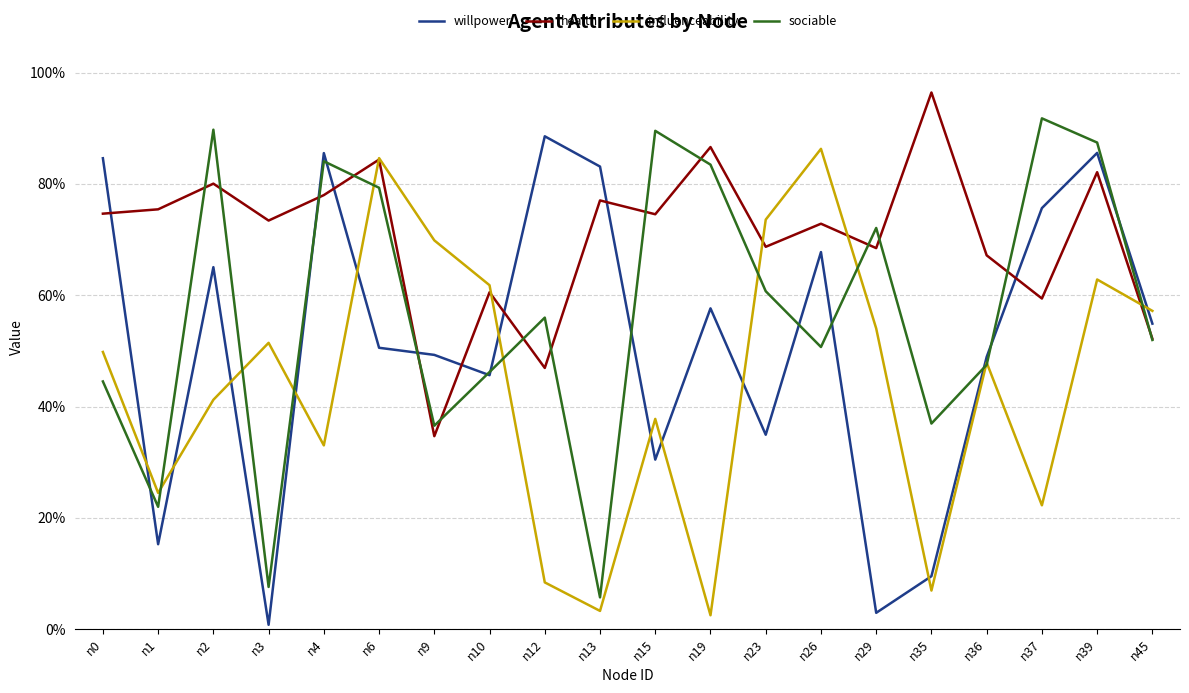

The influenceability series shows 0.7 at n9. True or false?

True